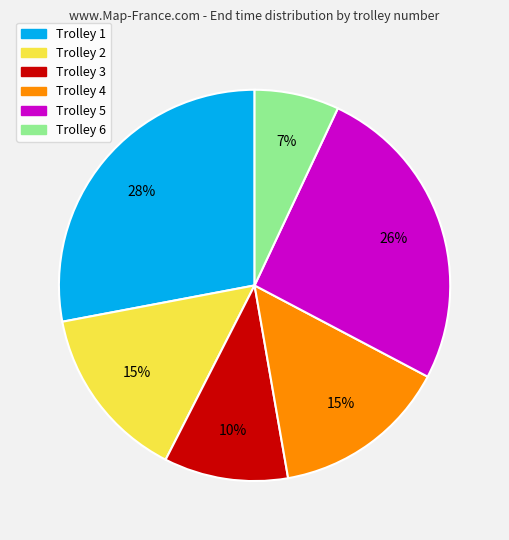

The Trolley 3 slice represents 15% of the pie. True or false?

False